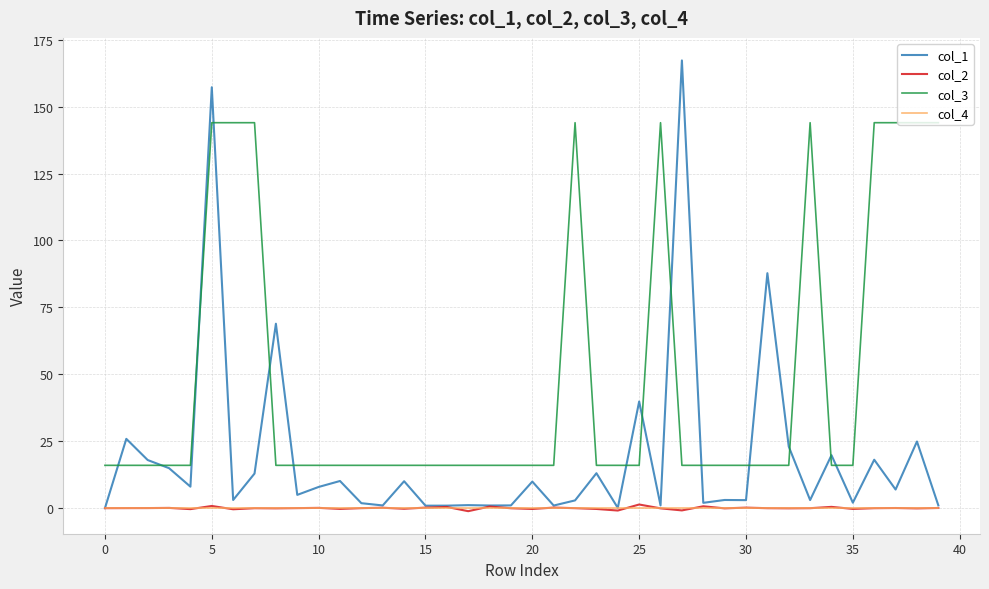

True or false: col_3 and col_4 cross at least once.

False